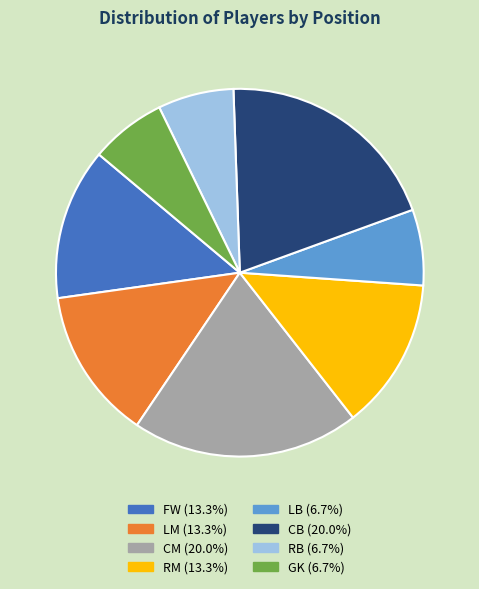

Approximately how many times larger is the value at CM compared to GK?

3.0